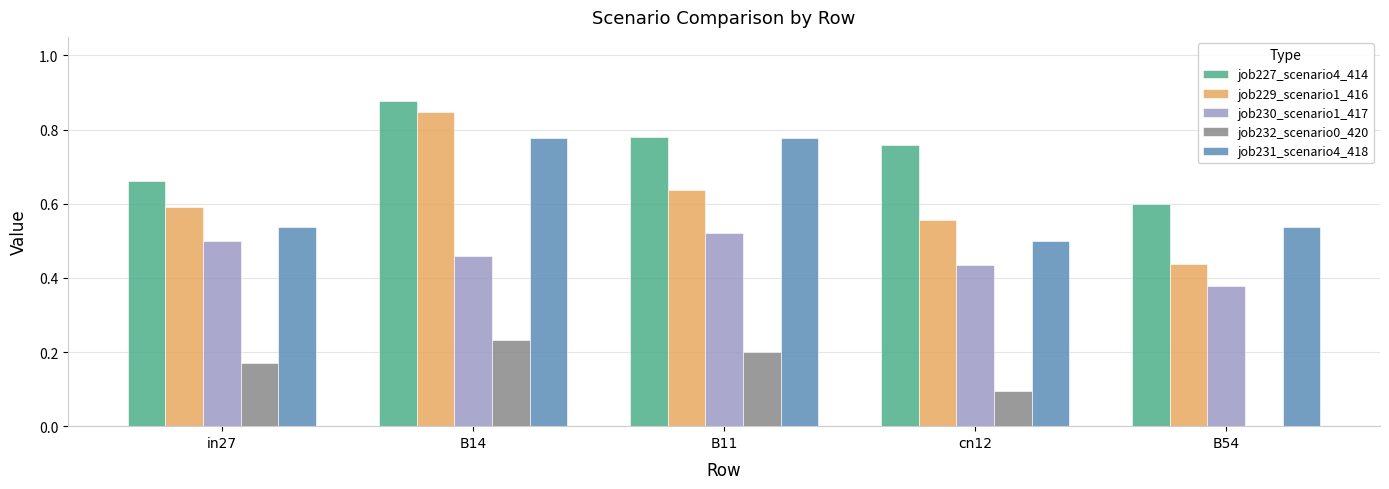

Where is job230_scenario1_417 nearest to the value 0?

B54